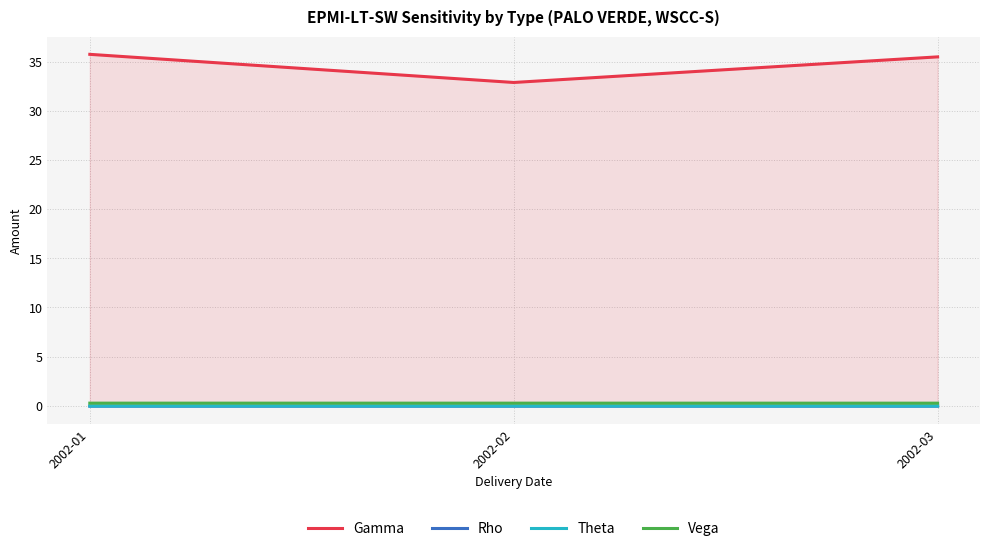

Which series has the largest range (max minus min)?

Gamma